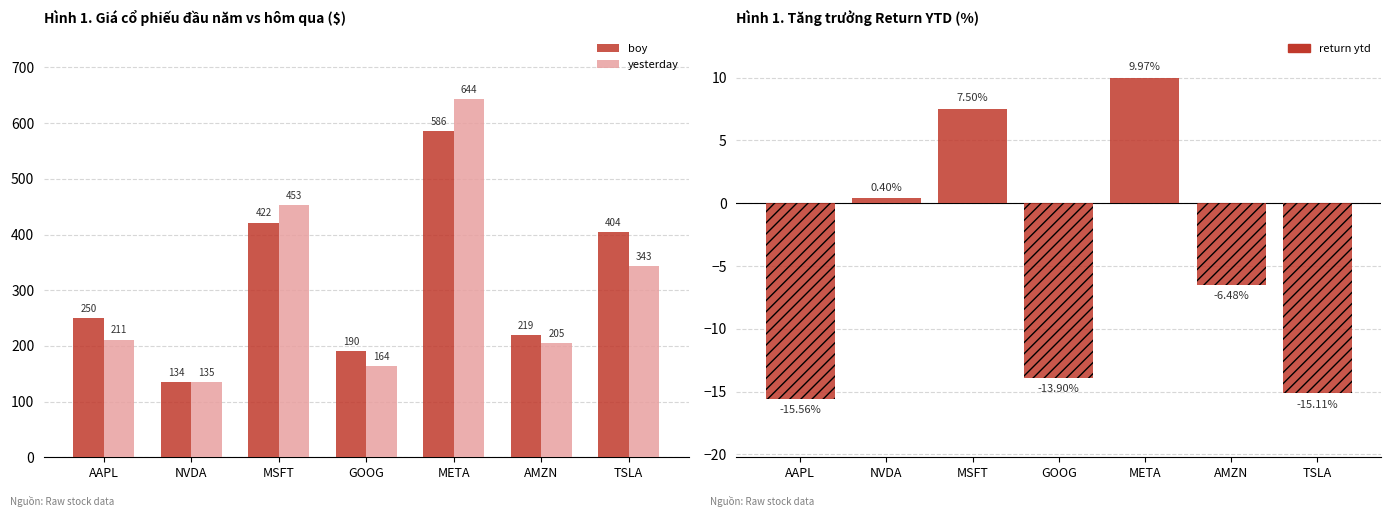

Rank the series by their average value, from lowest to highest.

yesterday, boy